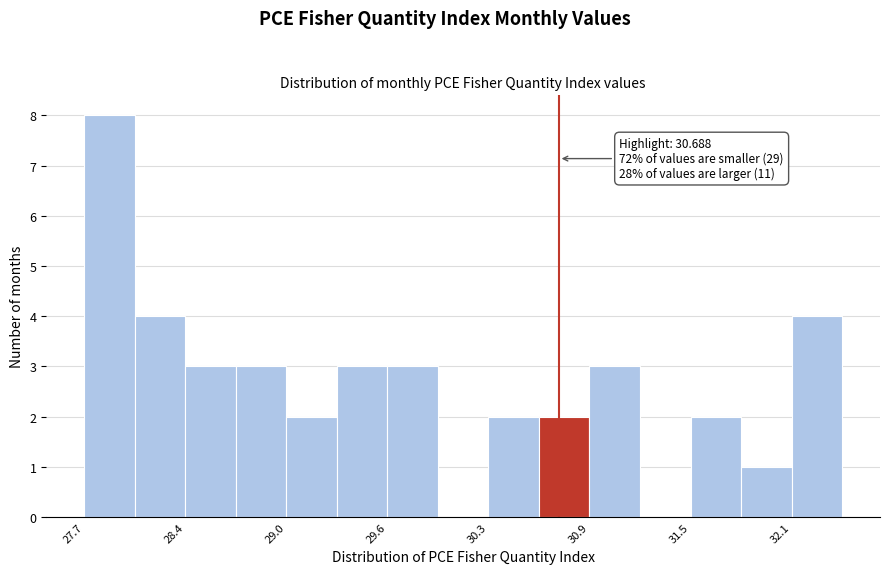

Around what value on the x-axis is the tallest bar? Give the approximate position of its centre, as read against the axis.

27.9